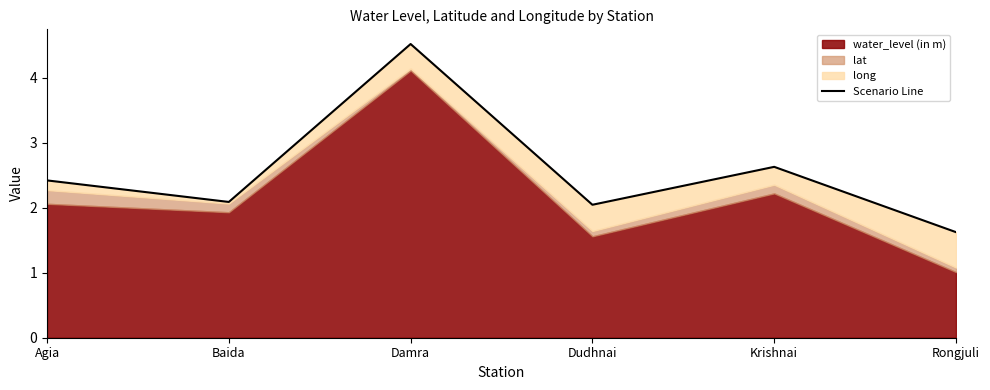

Which category has the highest value across all series?

Damra